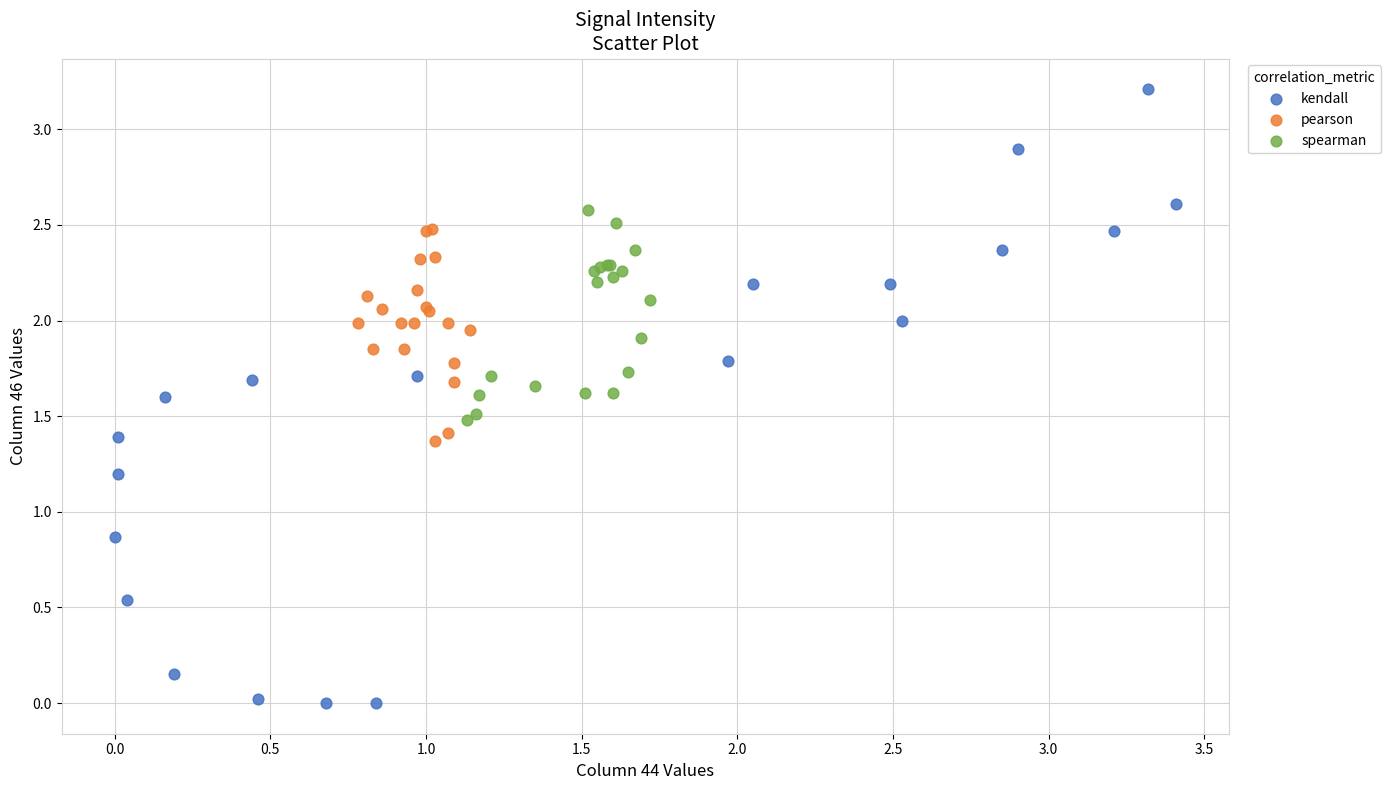

What are all the series names shown in the legend?

kendall, pearson, spearman